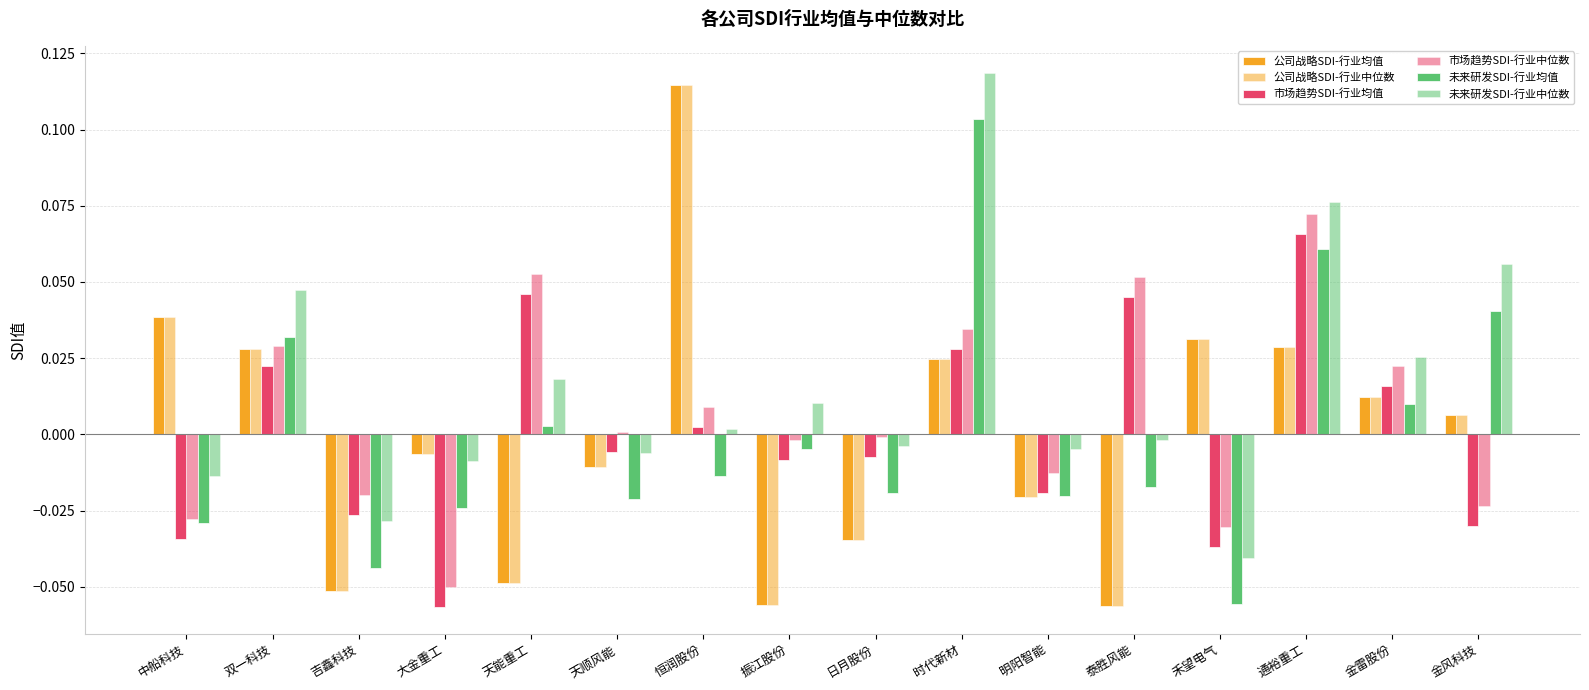

Which has a higher value, 明阳智能 or 中船科技?

中船科技